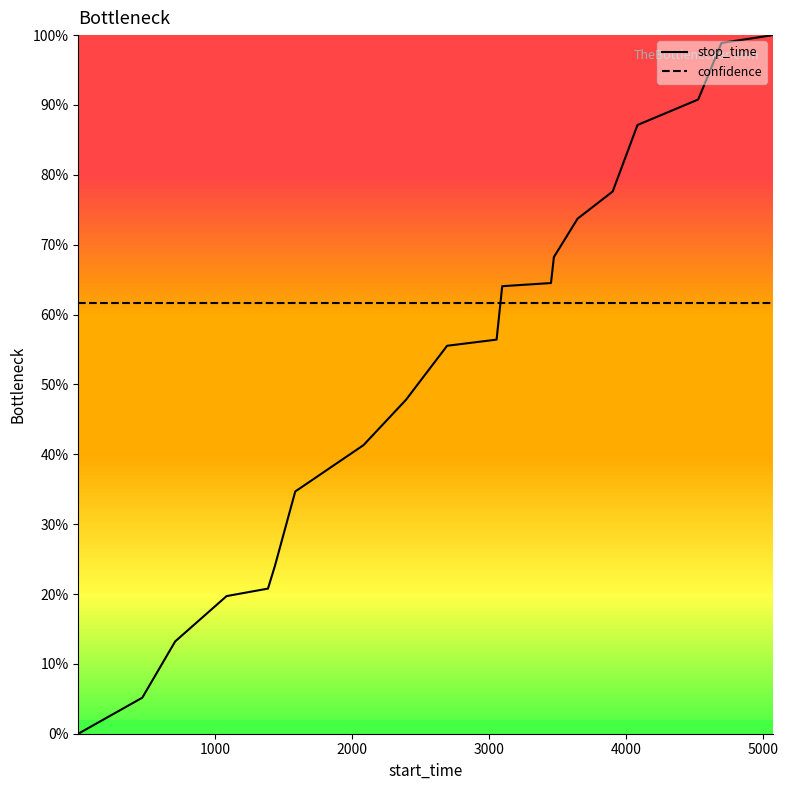

How many intersections are there between confidence and stop_time?

1